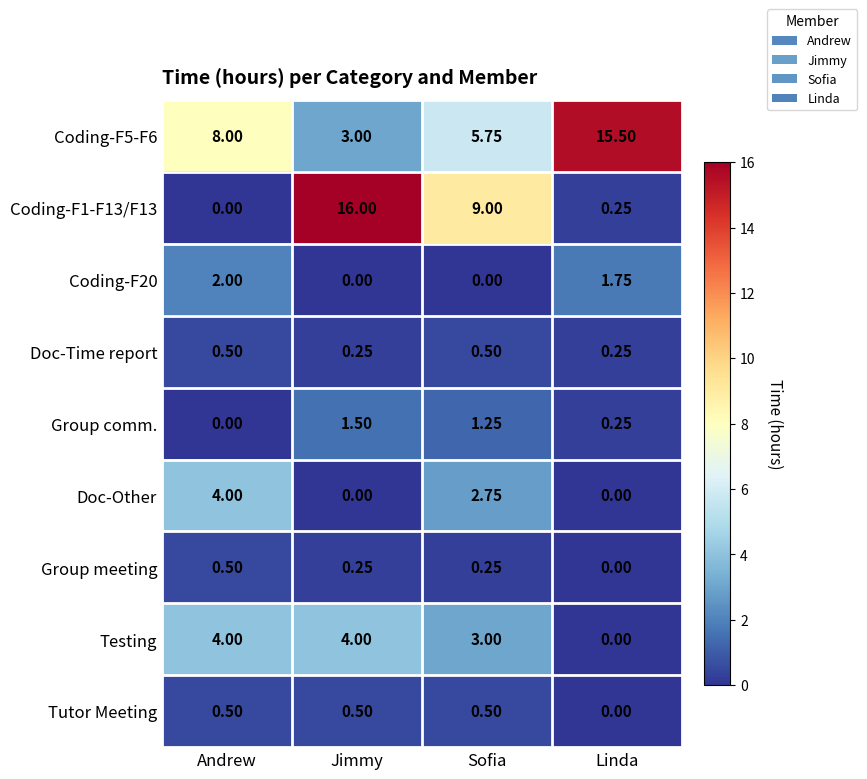

At which label is Coding-F5-F6 closest to 9?

Andrew